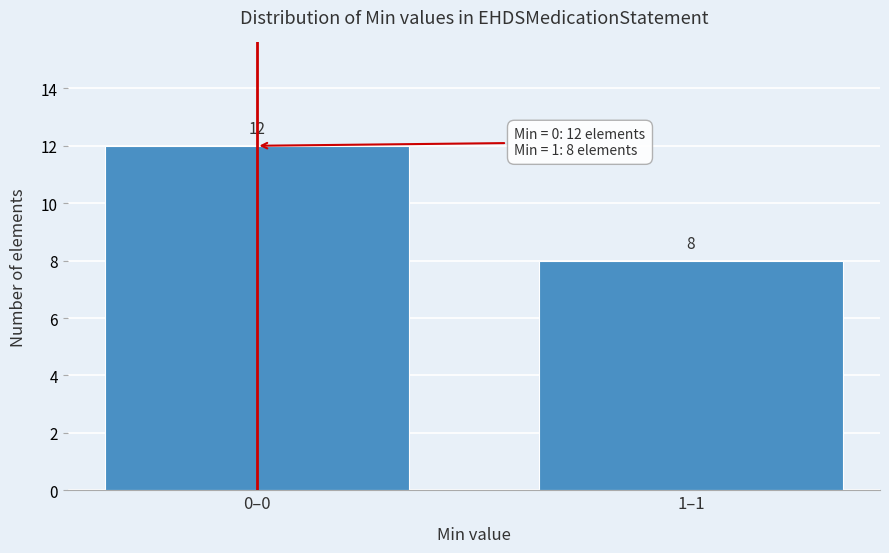

Reading right to left, list all the values displayed in this chart.

1–1=8	0–0=12